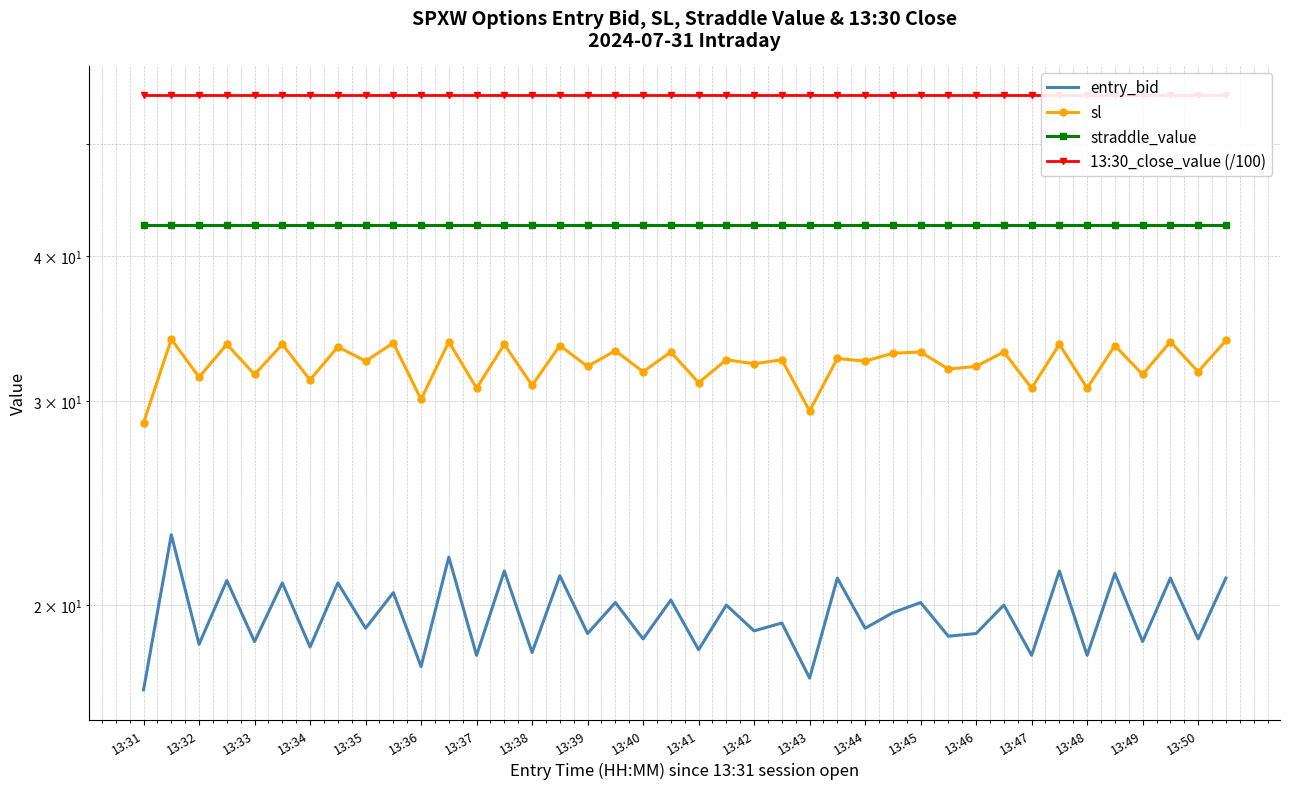

How many values in the sl series exceed 32?

25